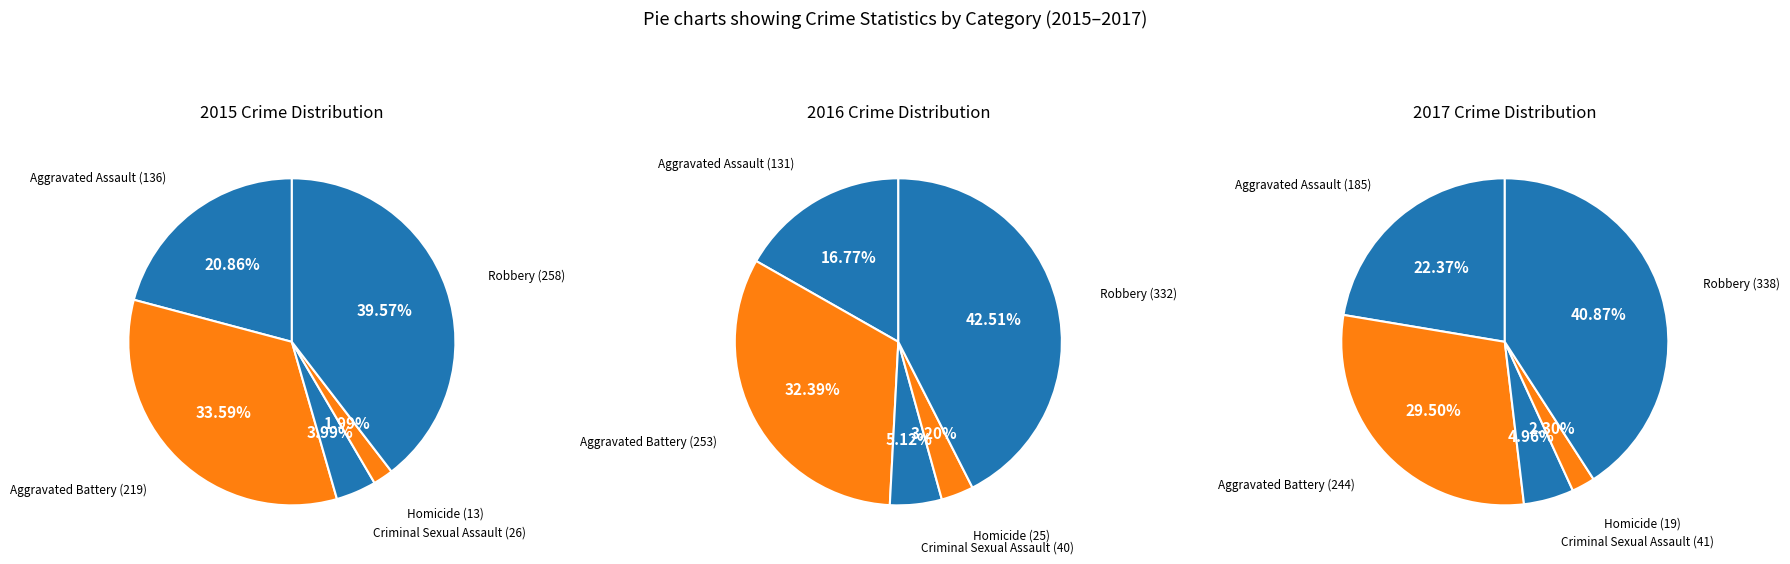

What is the largest slice in the pie chart?

Robbery